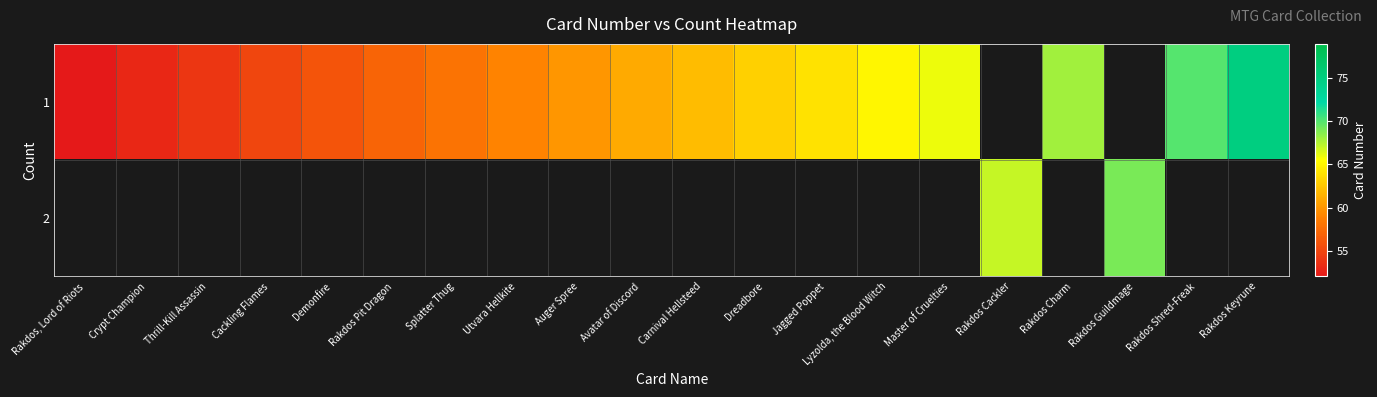

Which category has the highest value in the 1 series?

Rakdos Keyrune